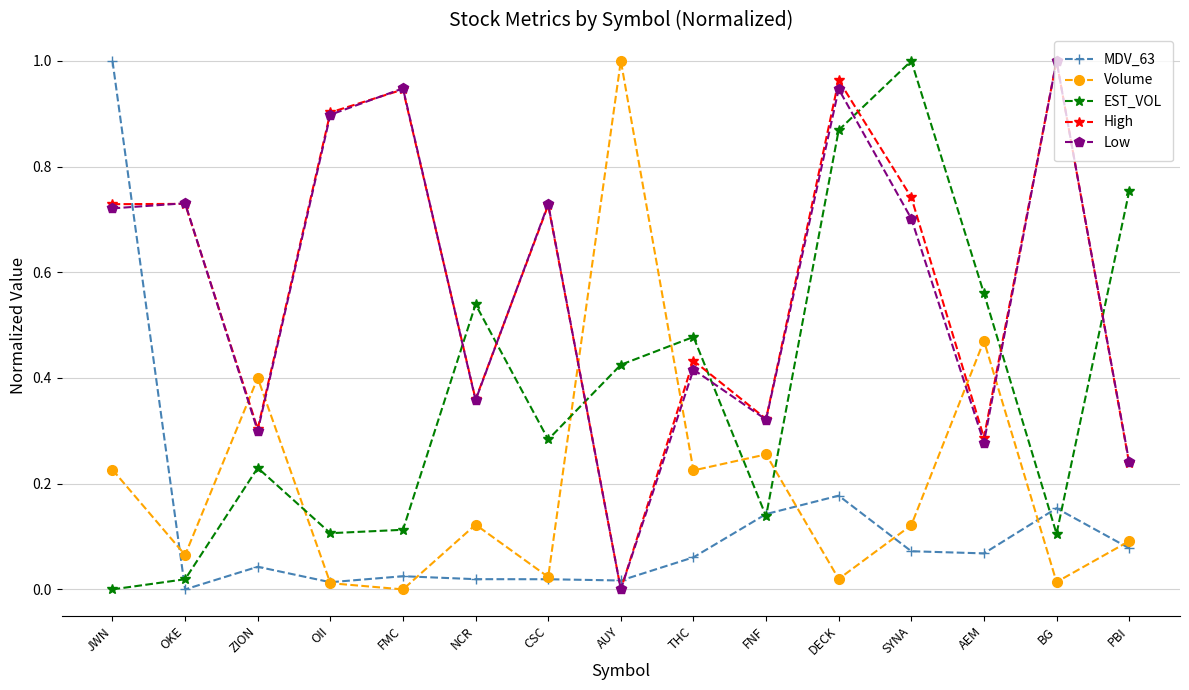

At which category is the sum across all series the highest?

DECK